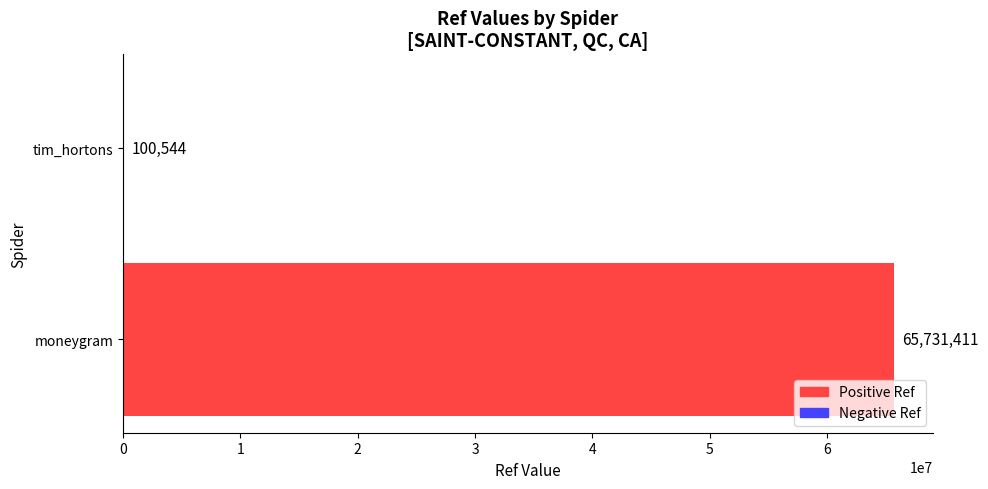

Are the bars horizontal?

Yes